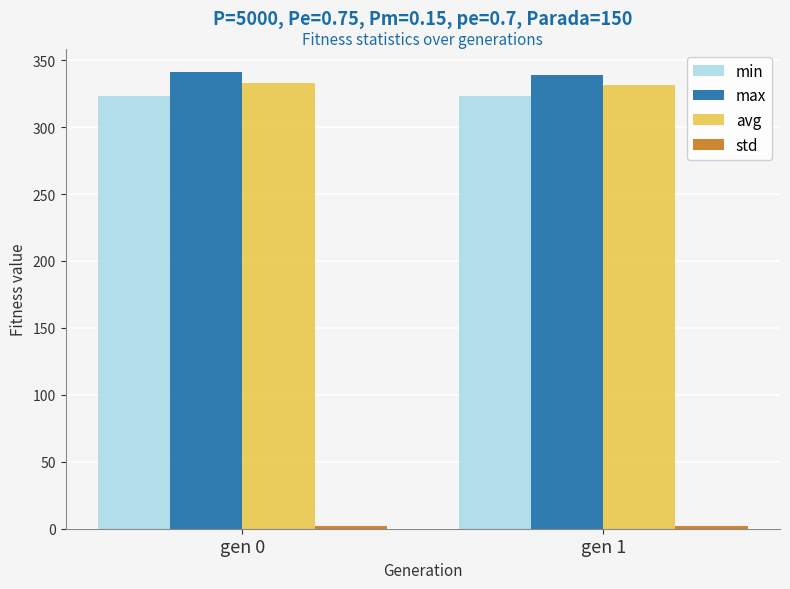

True or false: max has a value of 341.3 at gen 0.

True